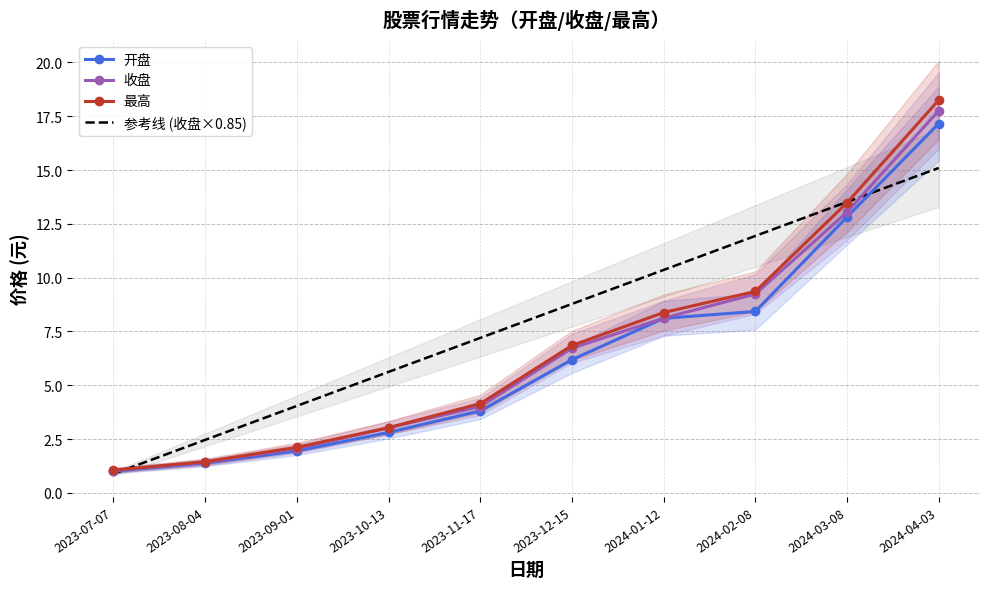

What is the highest value of the 收盘 series?

17.8